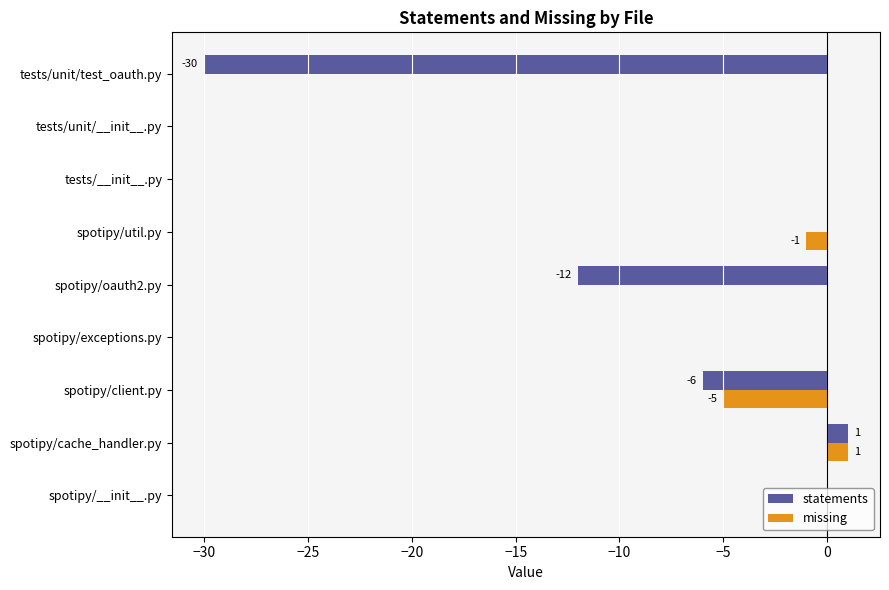

What is the total value across all series at spotipy/client.py?

-11